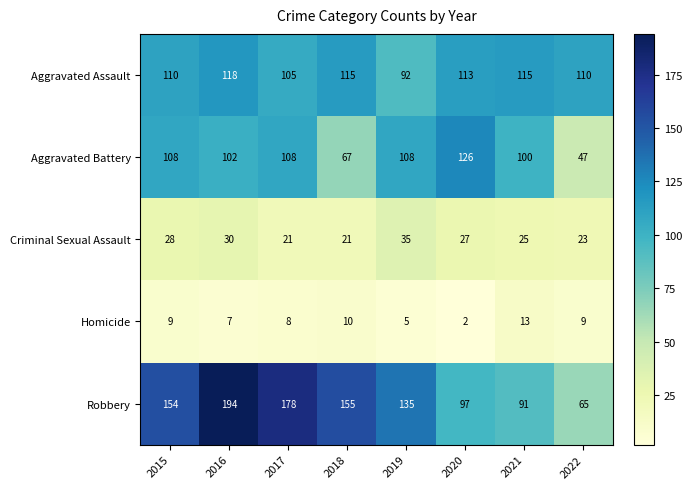

At which category is the sum across all series the highest?

2016